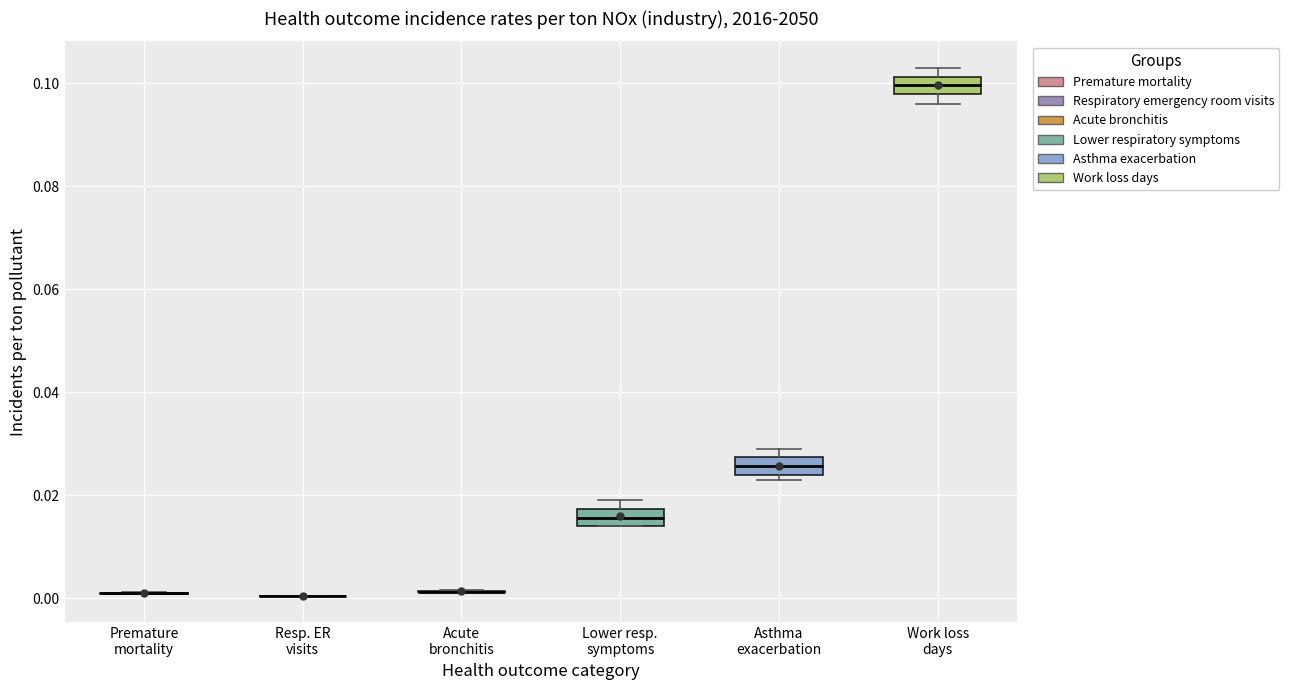

Where does the median line of the box for Lower resp. symptoms sit on the y-axis? The values are not printed on the chart, so give them approximately, as read against the axis.

0.016